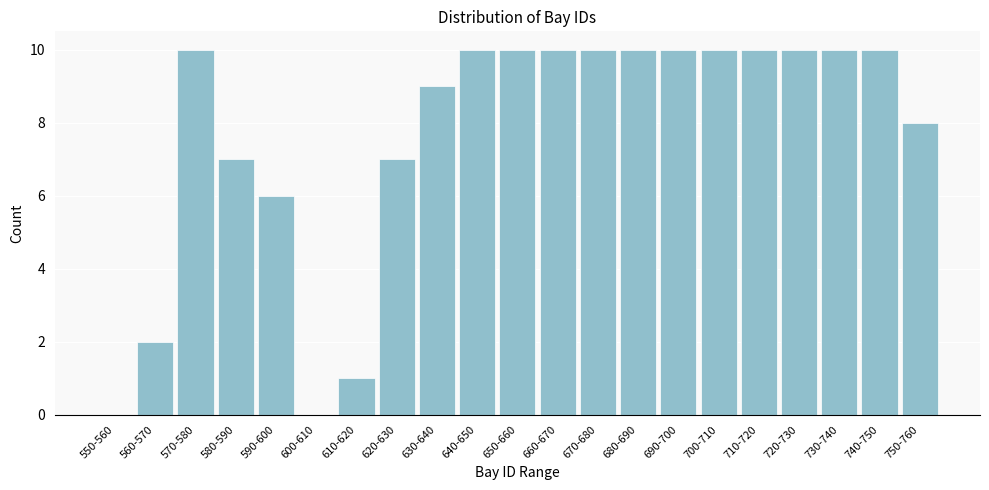

What is the sum of the values at 630-640 and 740-750?

19